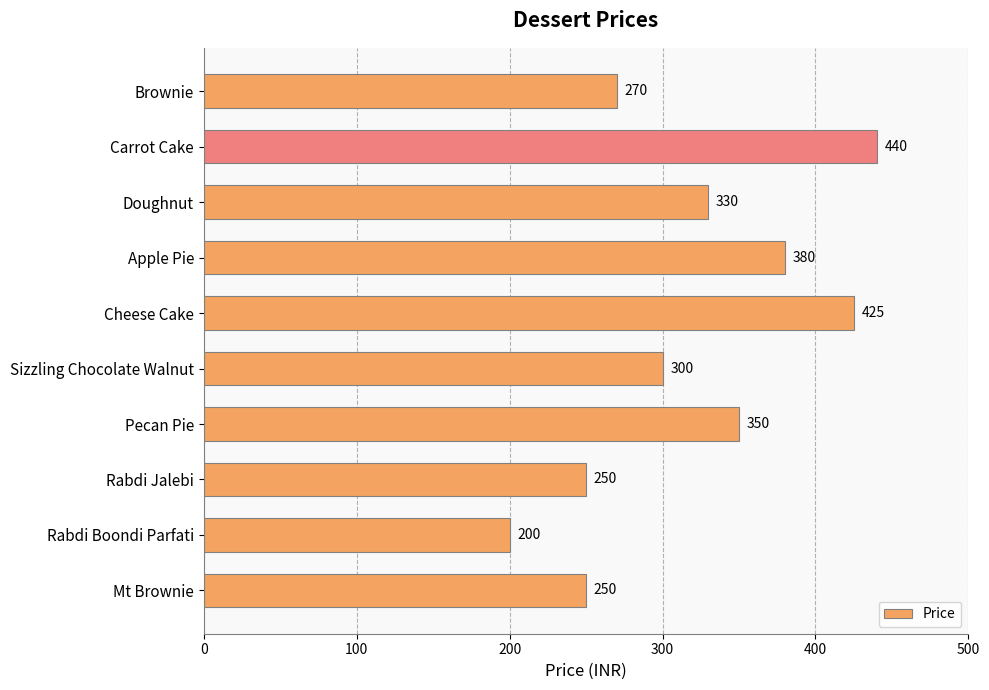

The chart shows a value of 440 at Carrot Cake. True or false?

True